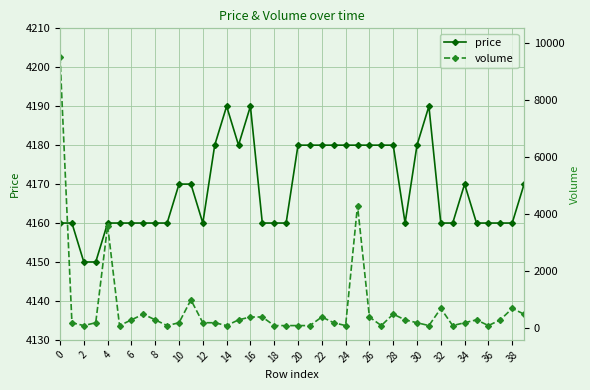

The price series shows 4170 at 34. True or false?

True